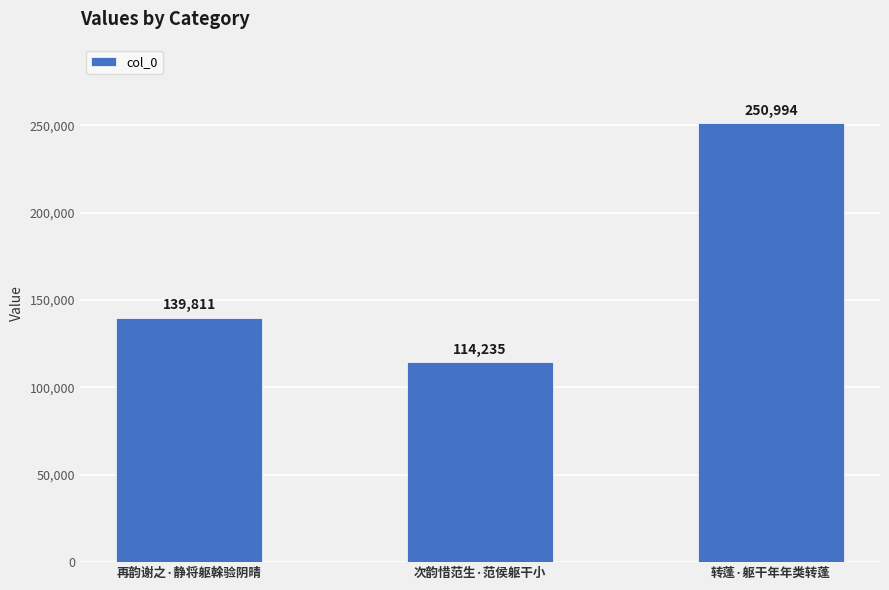

Are the bars grouped side by side (vs. stacked)?

No